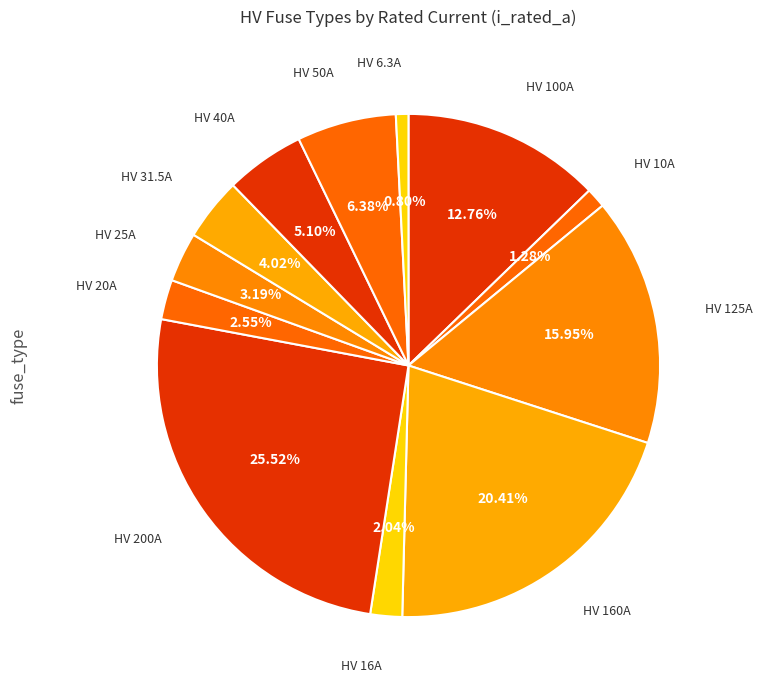

Is the sum of HV 20A and HV 16A greater than half?

No